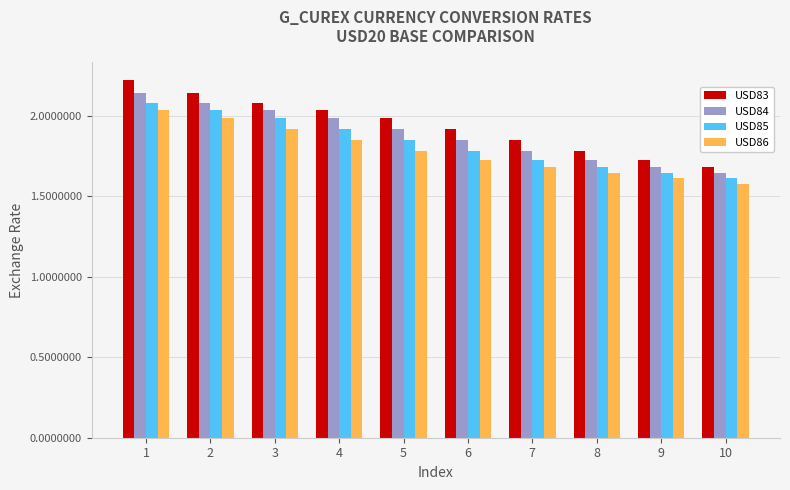

Rank the series by their average value, from highest to lowest.

USD83, USD84, USD85, USD86